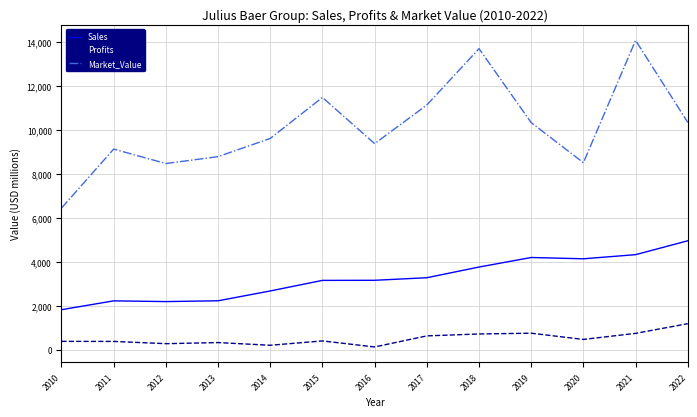

What is the sum of the Profits values at 2010 and 2019?

1131.0